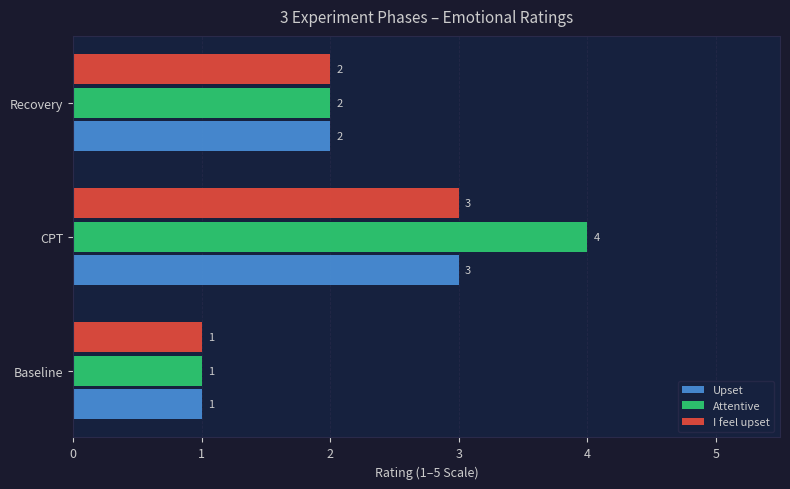

Count the number of data series in this chart.

3